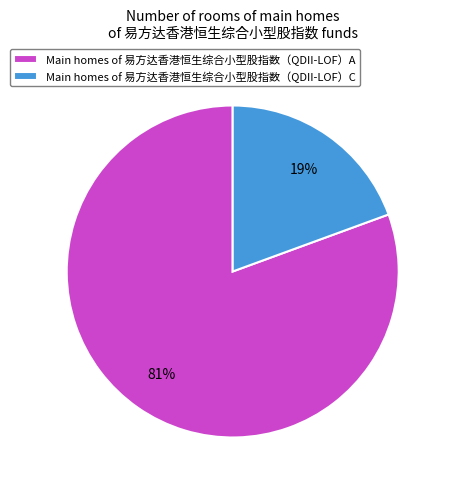

True or false: Main homes of 易方达香港恒生综合小型股指数（QDII-LOF）C accounts for 28% of the total.

False